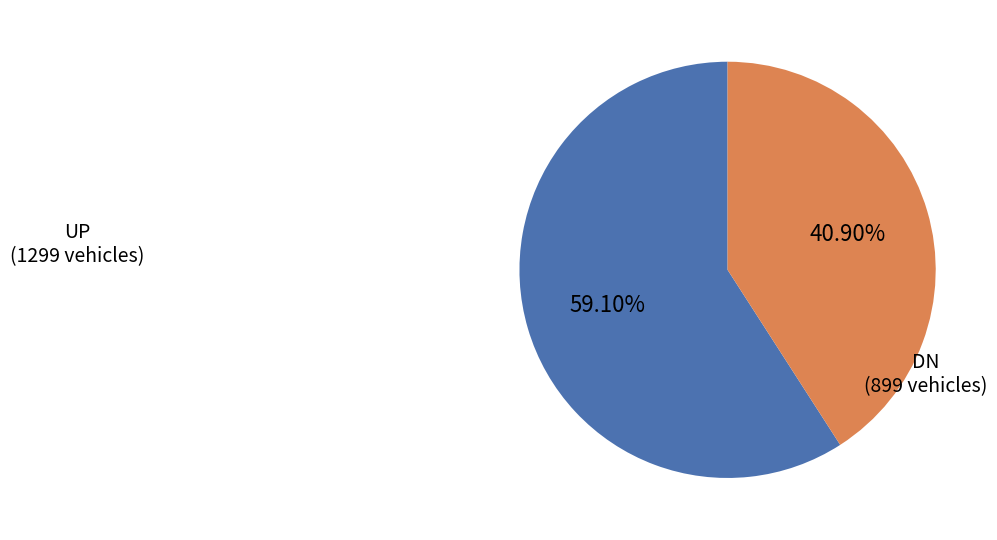

Does any single category account for the majority?

Yes